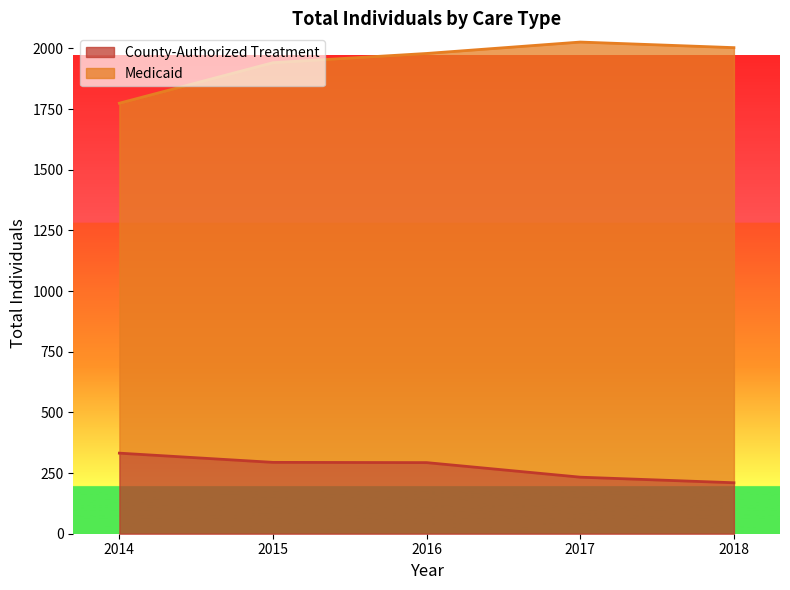

Where does the County-Authorized Treatment series first go above 293?

2014